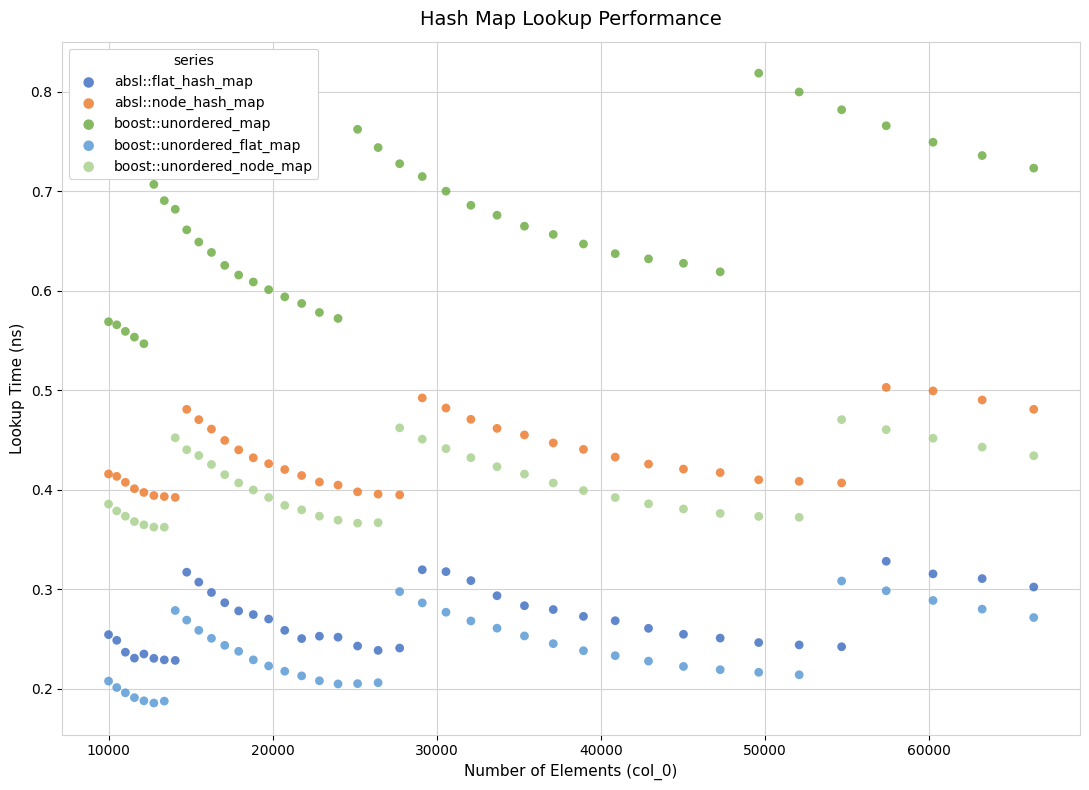

What is the X range (max minus min) for the scatter plot?

56358.0